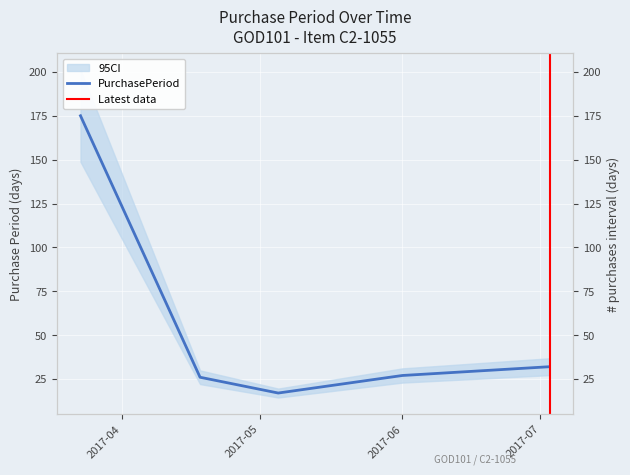

At which category does the chart reach its peak across all series?

2017-03-23